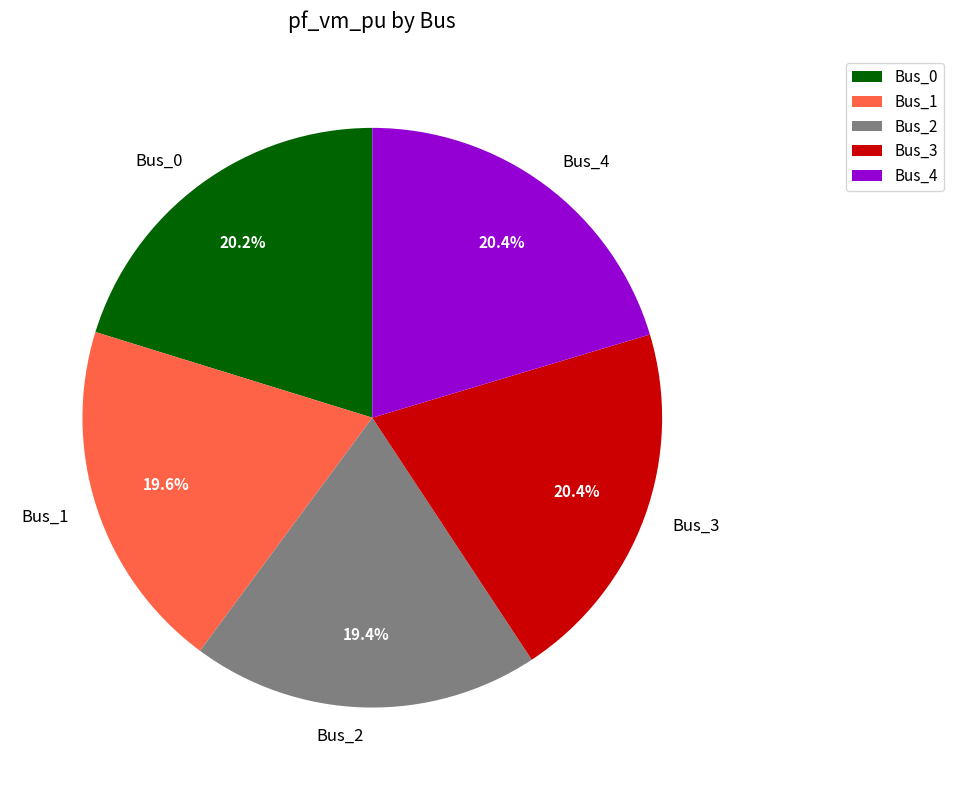

To the nearest percent, what is the difference between the largest and smallest slice percentages?

1%